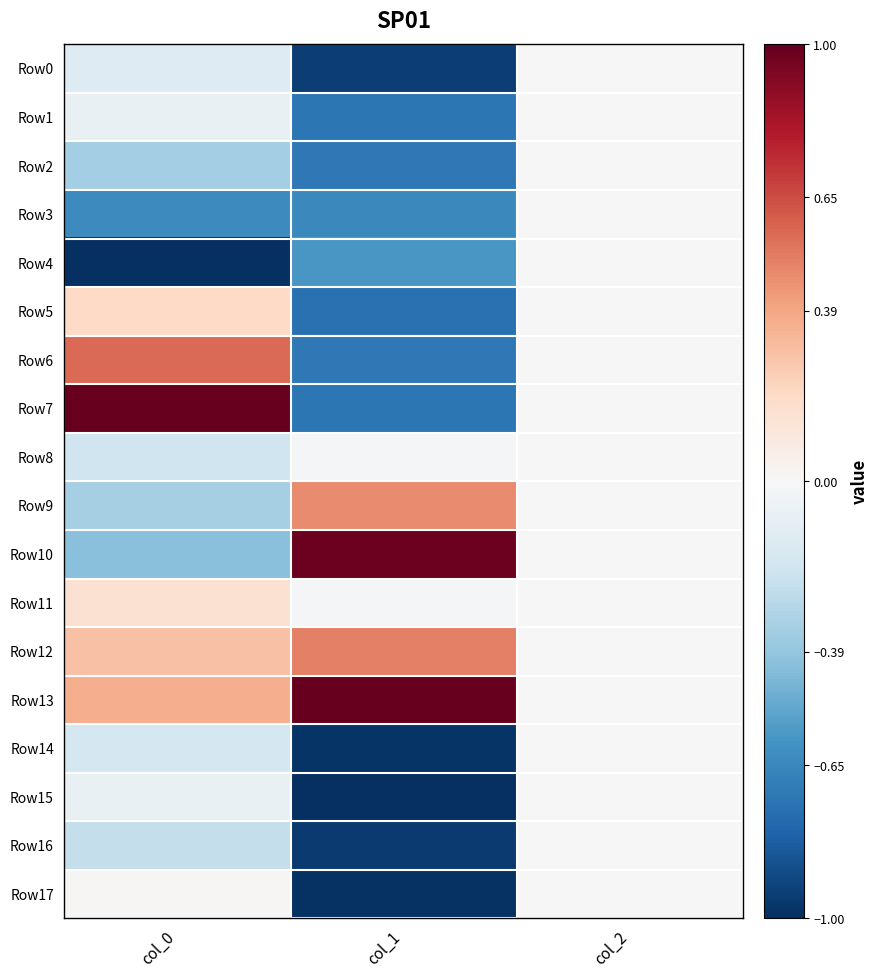

List the series in order of their peak value, lowest first.

Row0, Row1, Row2, Row3, Row4, Row8, Row14, Row15, Row16, Row17, Row11, Row5, Row9, Row12, Row6, Row10, Row7, Row13